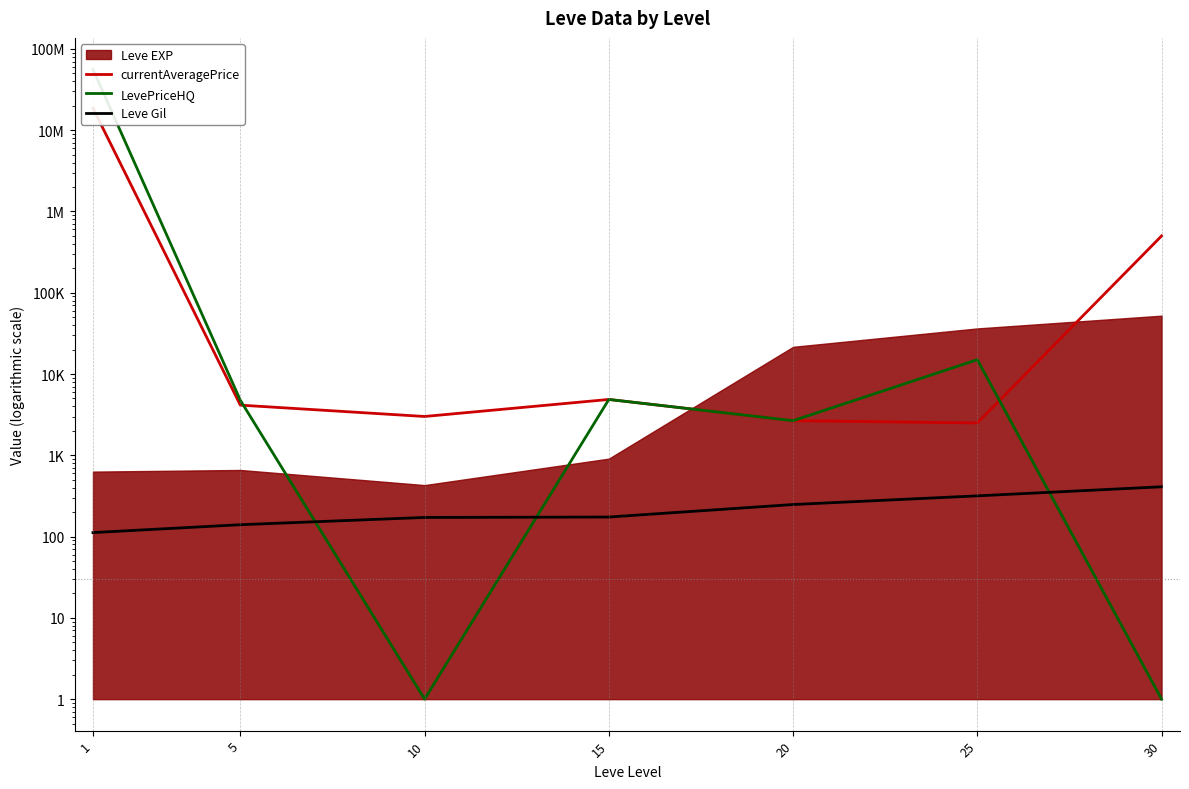

At which category does the chart reach its peak across all series?

1